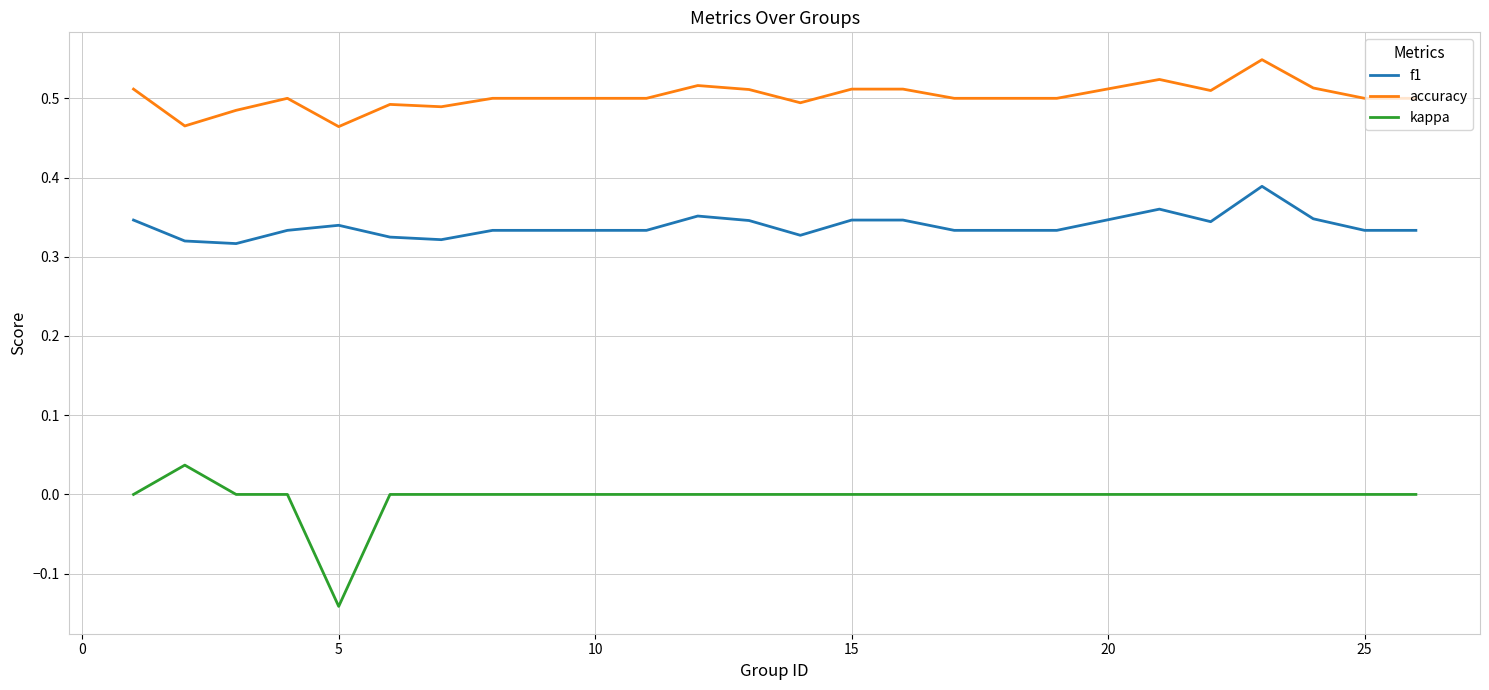

Rank the series by their maximum value, from highest to lowest.

accuracy, f1, kappa